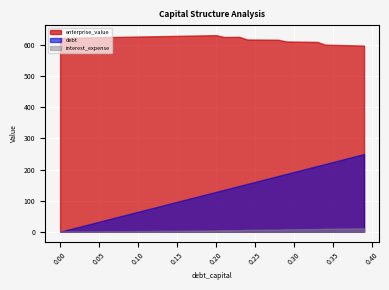

Does the chart display data point markers on the line(s)?

No